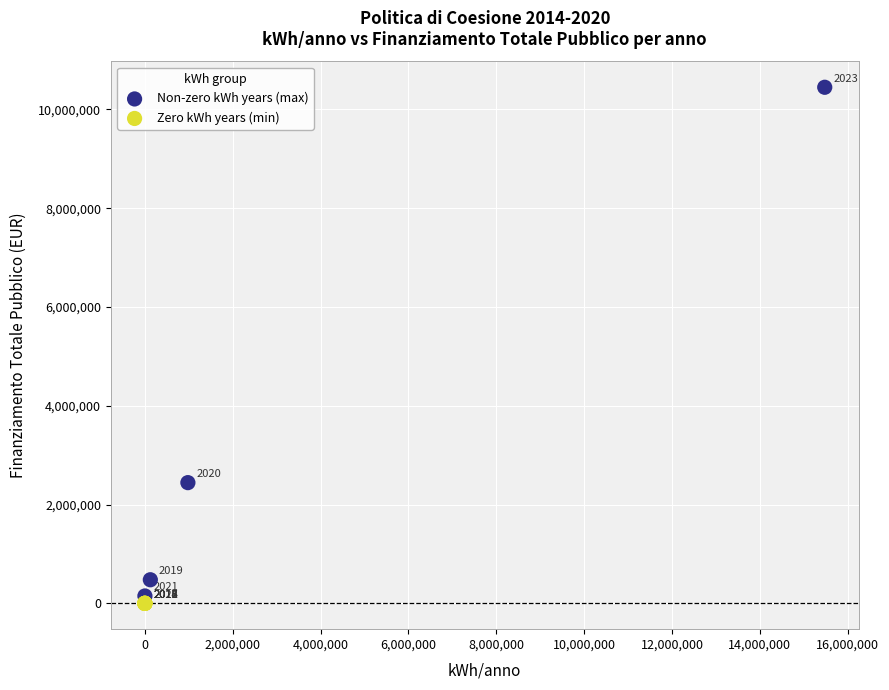

What are all the series names shown in the legend?

Non-zero kWh years (max), Zero kWh years (min)